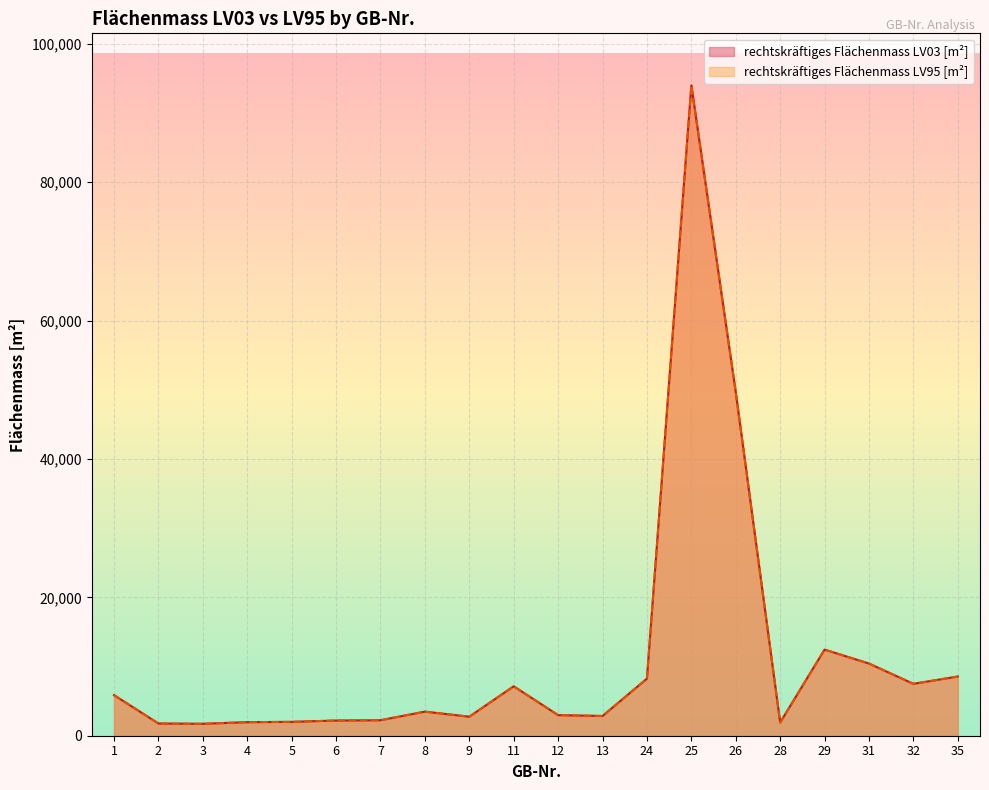

Where is the first local maximum for rechtskräftiges Flächenmass LV03 [m²]?

8